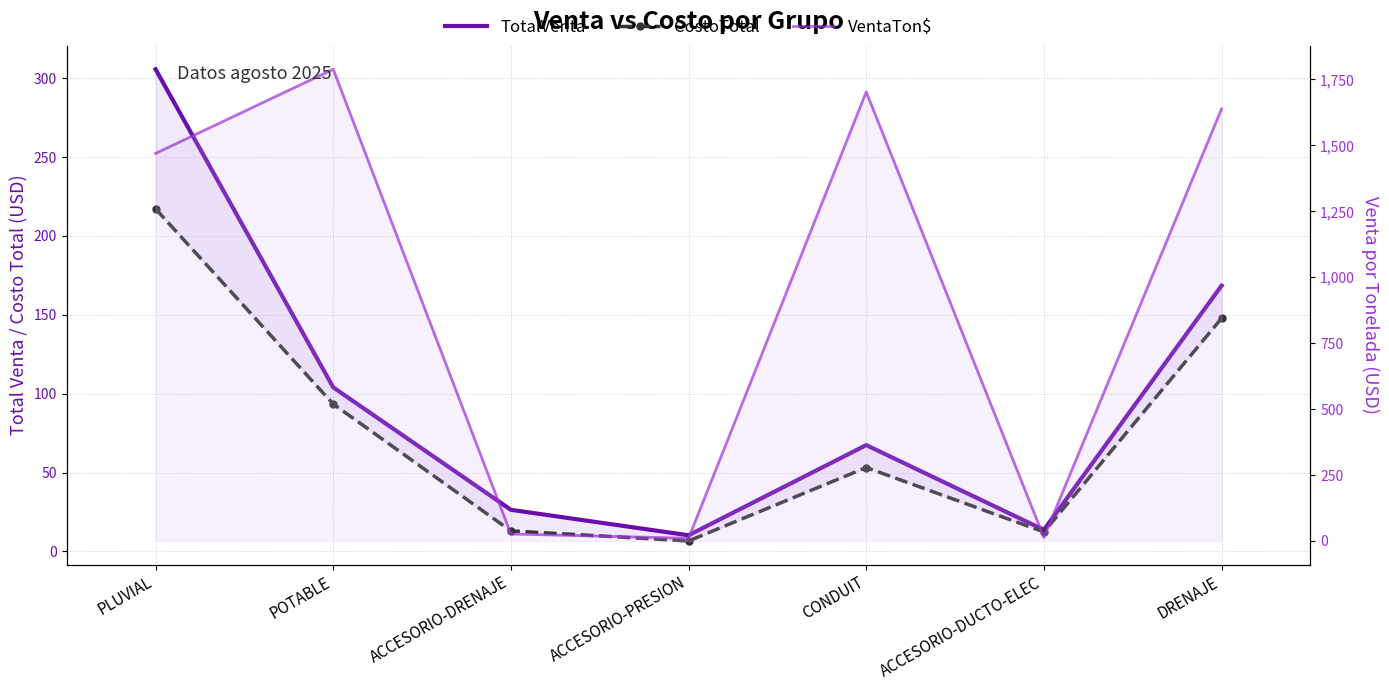

At which category does the chart reach its minimum across all series?

ACCESORIO-PRESION